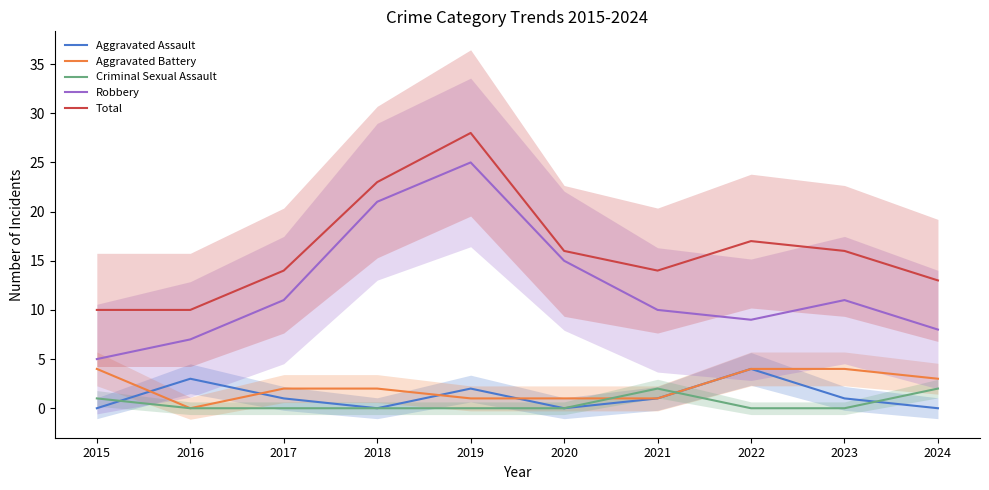

Rank the series by their maximum value, from lowest to highest.

Criminal Sexual Assault, Aggravated Assault, Aggravated Battery, Robbery, Total